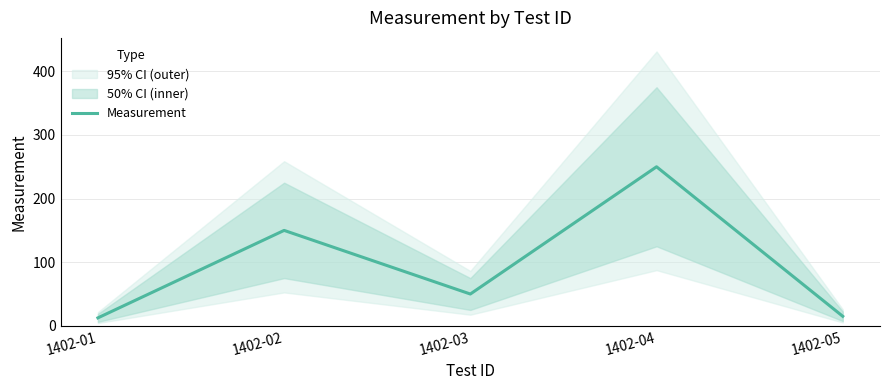

What is the value of the 2nd point from the left?

150.0